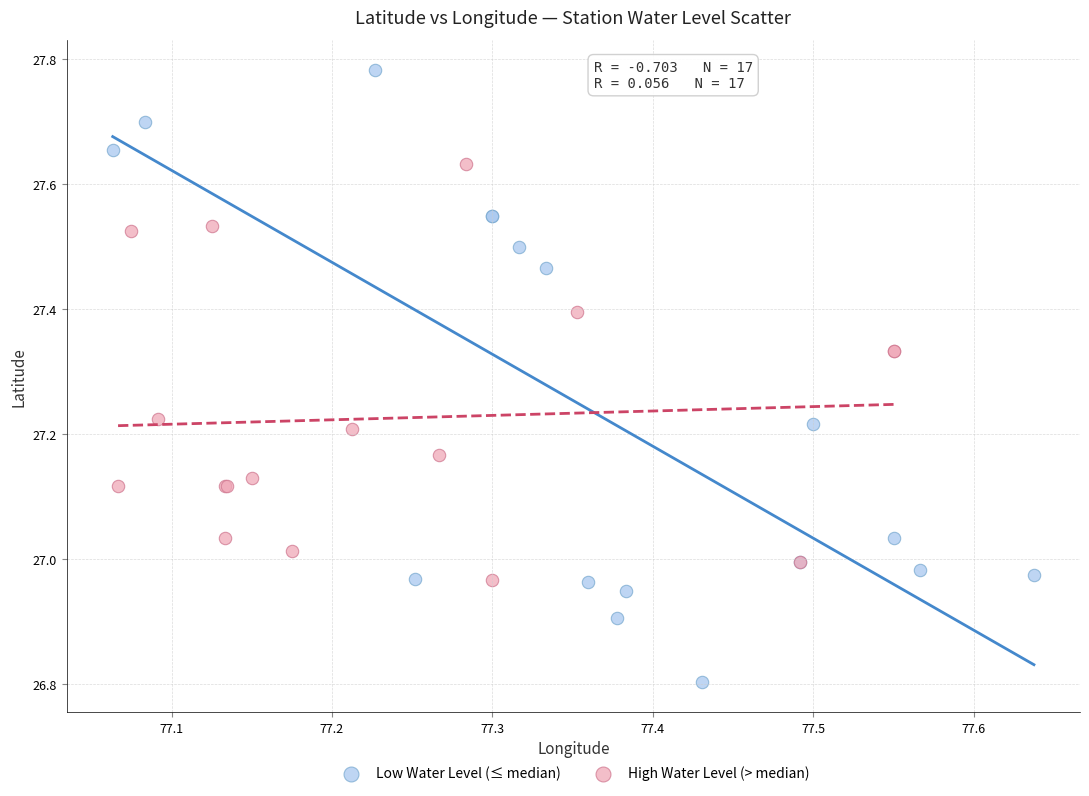

Which series reaches the minimum Y coordinate?

Low Water Level (≤ median)